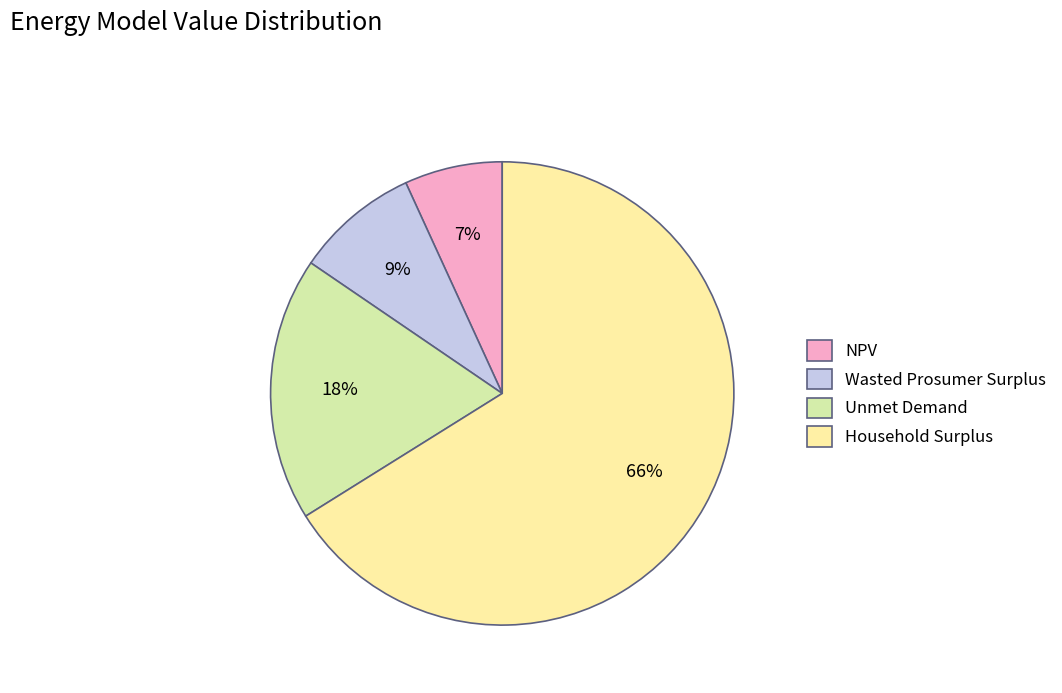

Which category has the smallest portion of the pie?

NPV